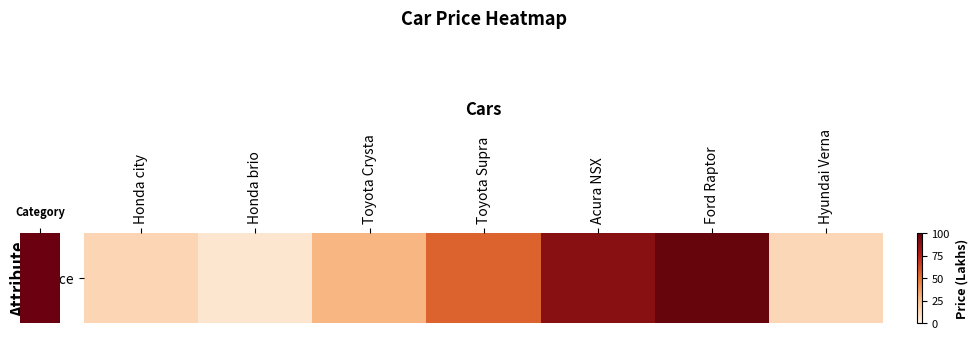

Reading left to right, list all the values displayed in this chart.

14	6	28	55	89	100	13